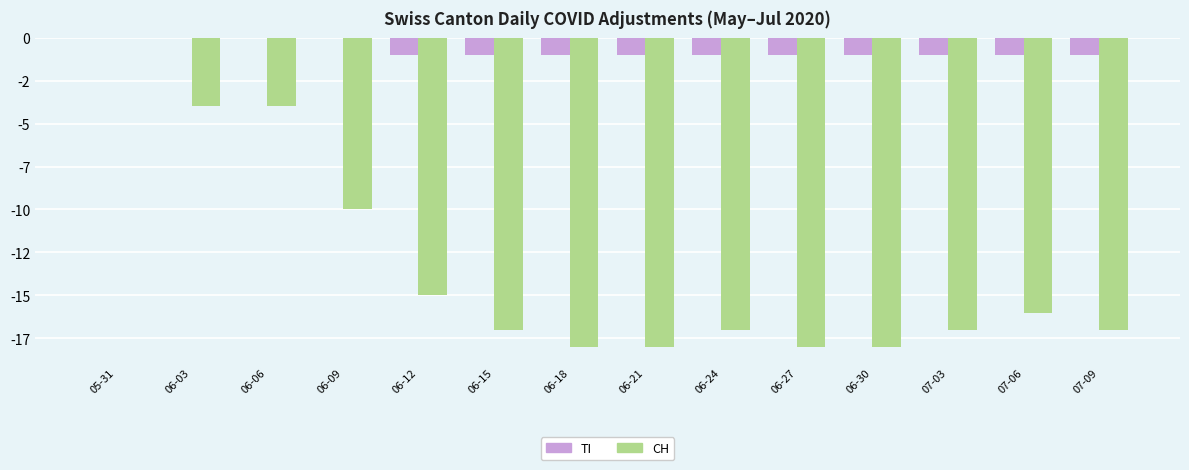

Does the chart contain stacked bars?

No